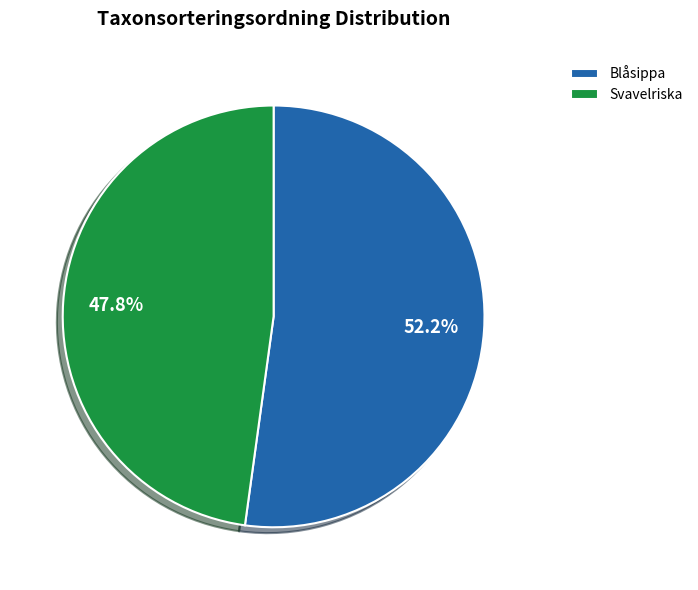

Which category has the smallest portion of the pie?

Svavelriska